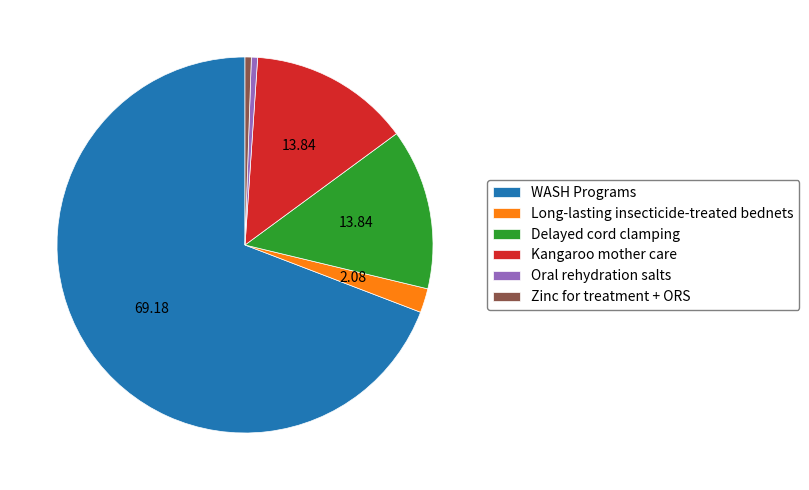

Which category has the biggest portion of the pie?

WASH Programs